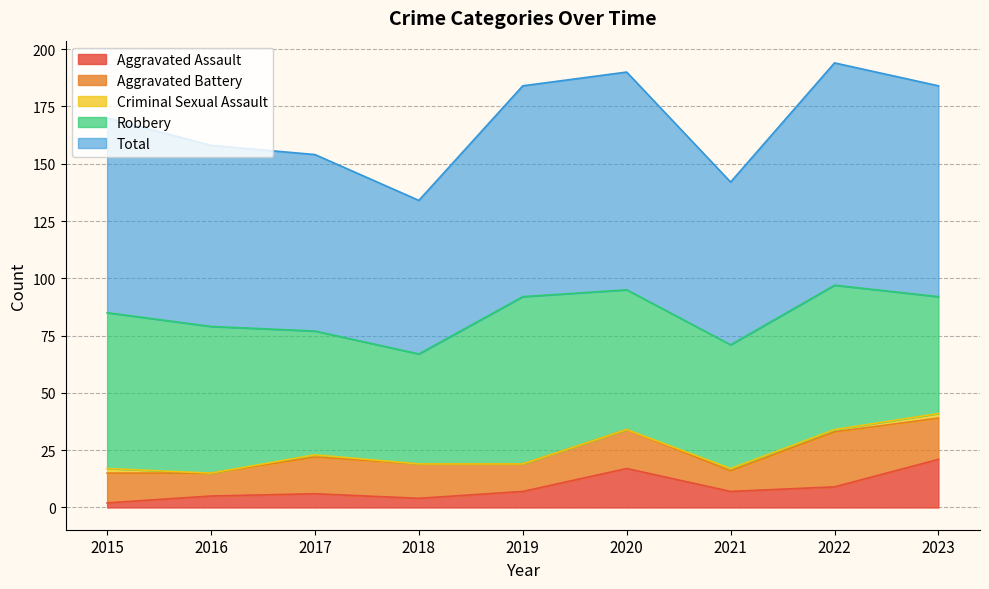

What is the spread (max minus min) of values at 2020?

95